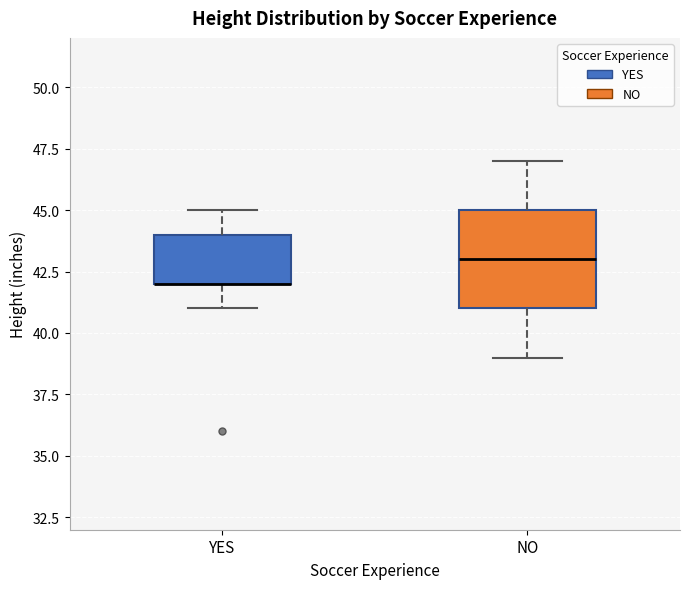

Comparing the boxes themselves (not the whiskers), which one is the tallest?

NO